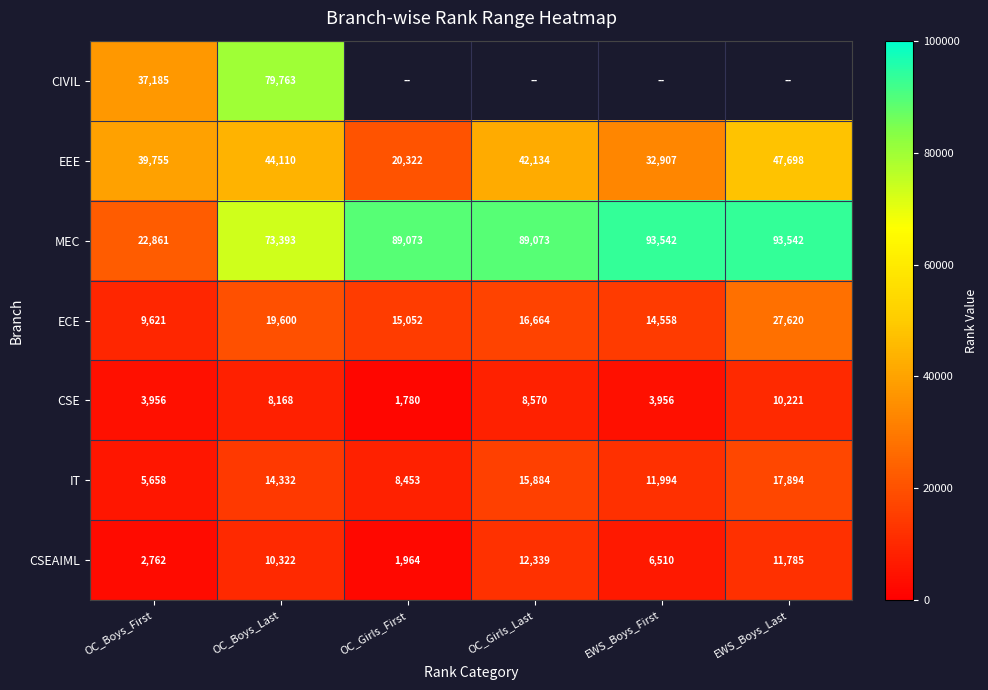

At which label does EEE first exceed 42134?

OC_Boys_Last